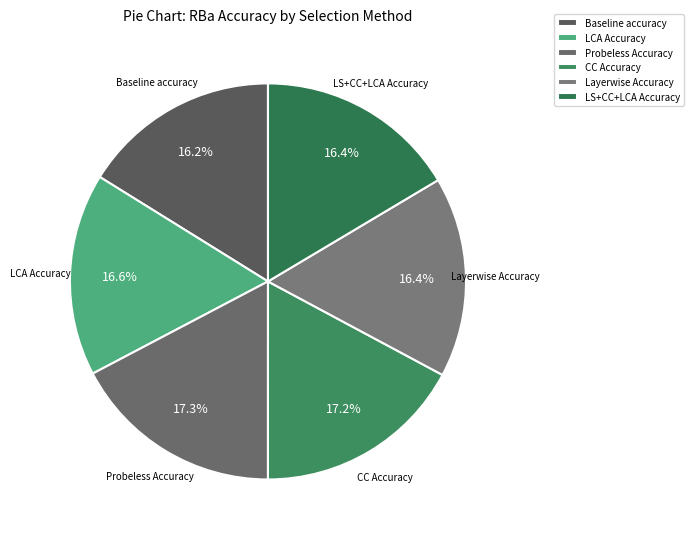

To the nearest percent, what percentage of the pie is Baseline accuracy?

16%